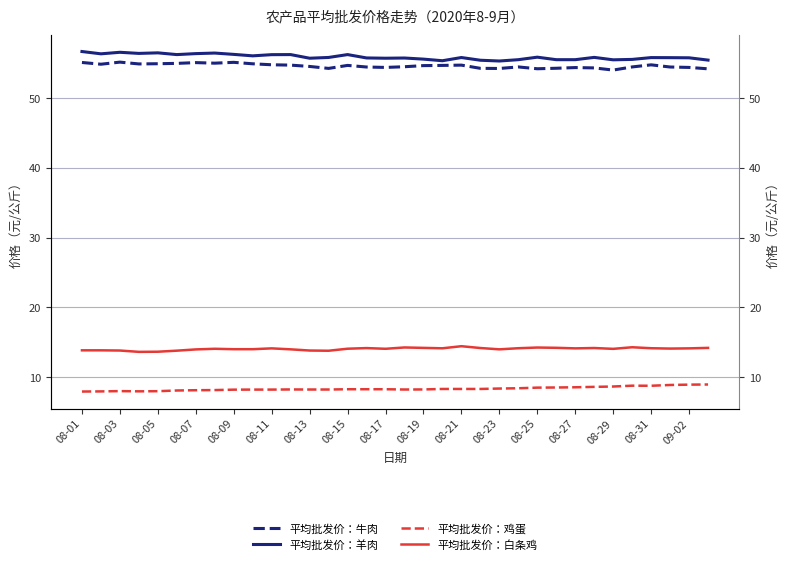

At which category does 平均批发价：鸡蛋 reach its first local peak?

08-03